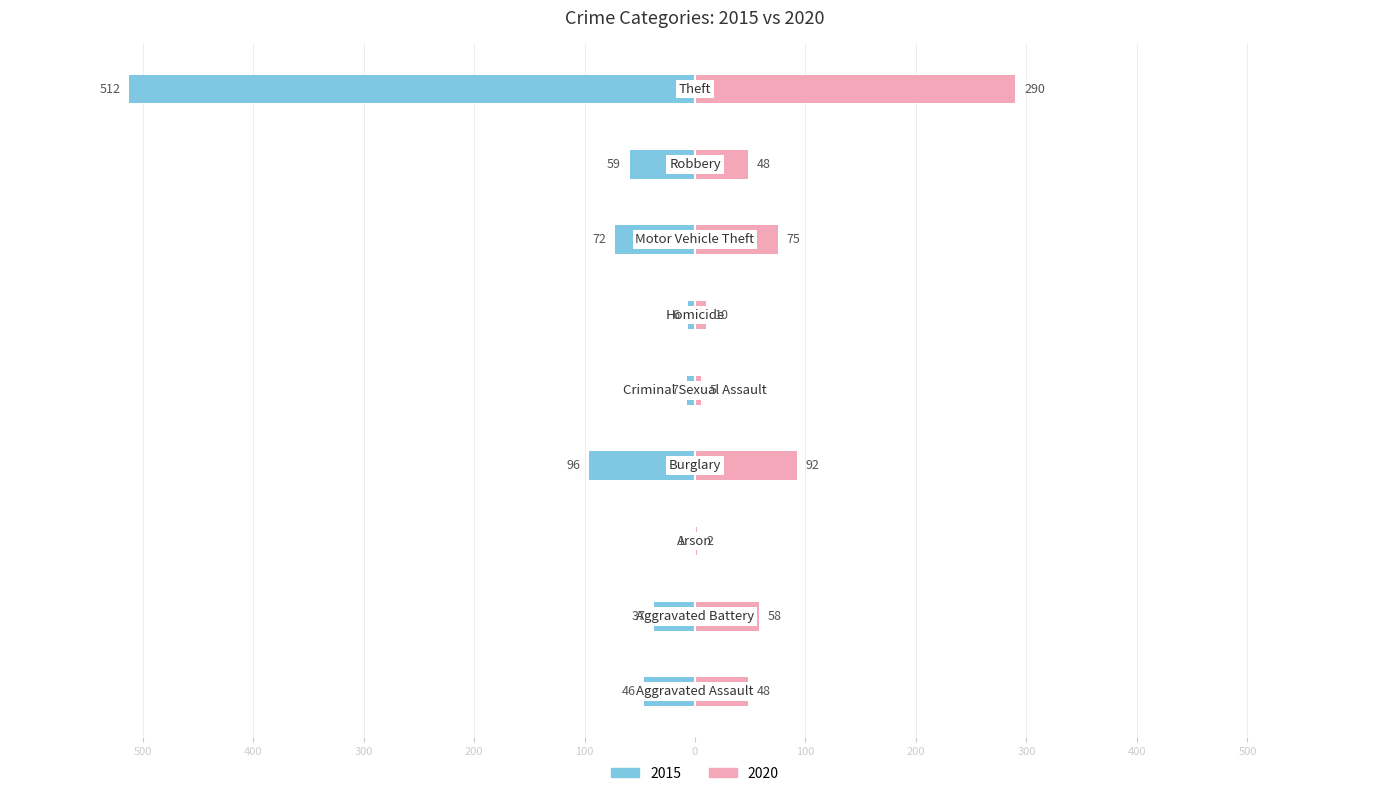

At which label does 2020 reach its peak?

Theft